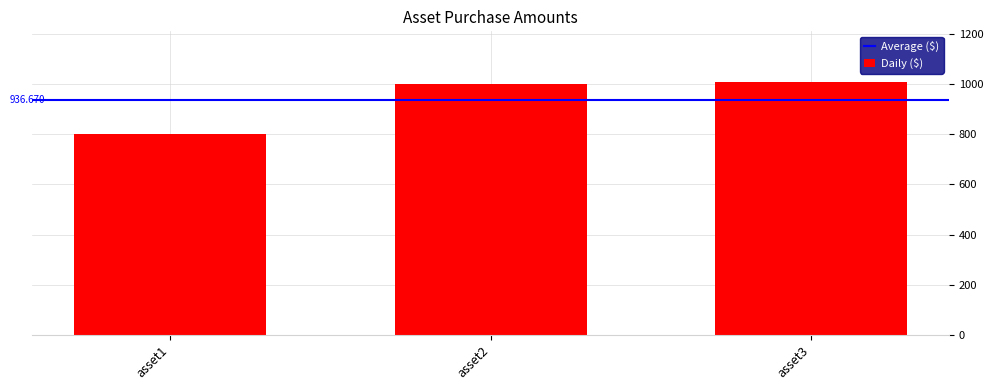

What is the average value?

937